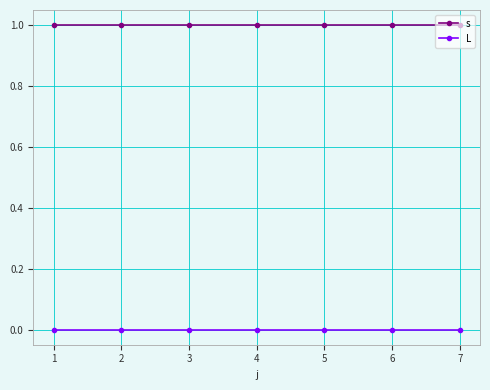

True or false: s and L cross at least once.

False